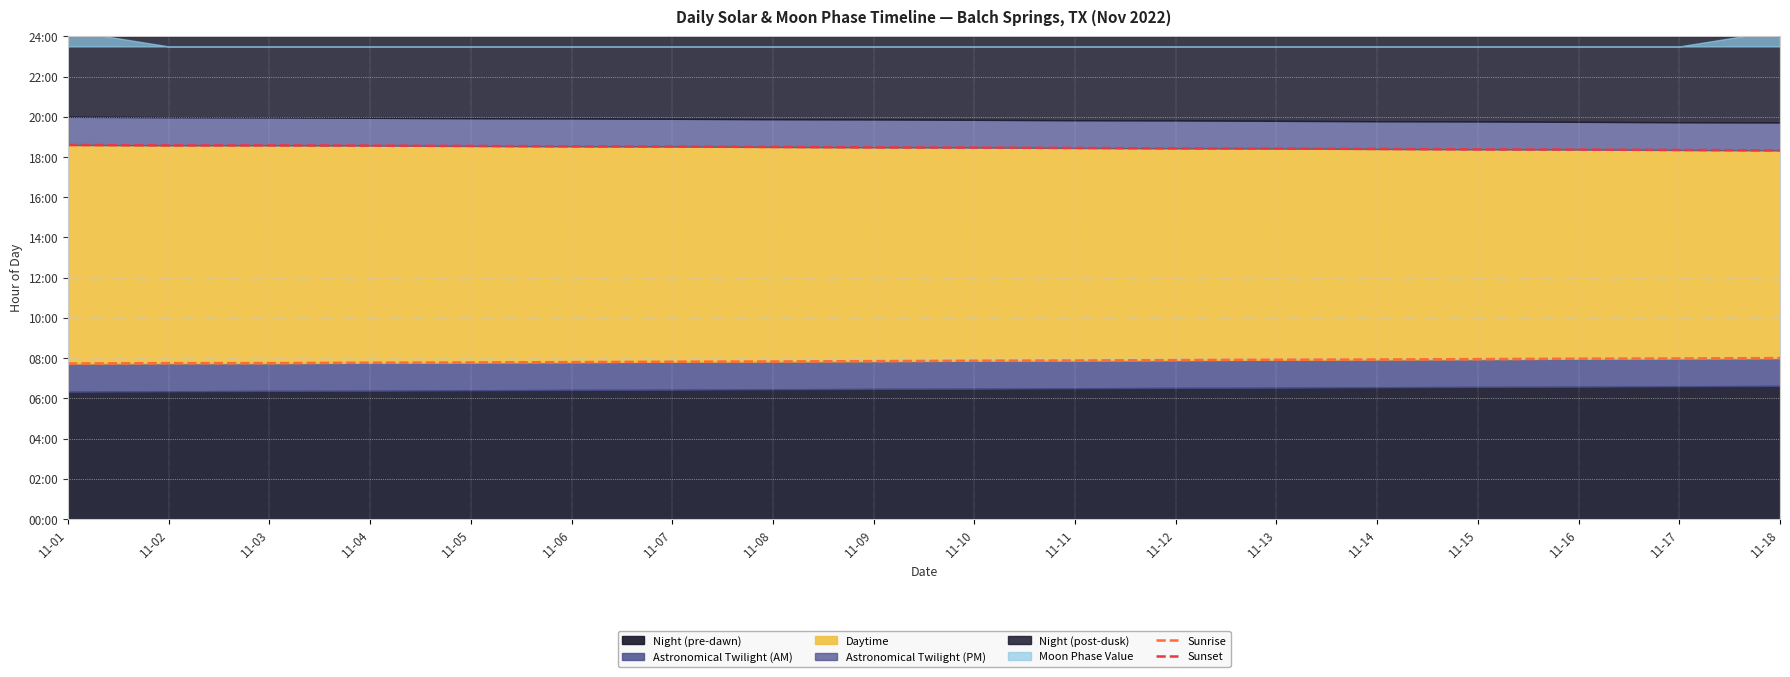

Reading left to right, list all the values displayed in this chart.

Sunrise: 11-01=7.7	11-02=7.8	11-03=7.8	11-04=7.8	11-05=7.8	11-06=7.8	11-07=7.8	11-08=7.8	11-09=7.8	11-10=7.9	11-11=7.9	11-12=7.9	11-13=7.9	11-14=7.9	11-15=8.0	11-16=8.0	11-17=8.0	11-18=8.0
Sunset: 11-01=18.6	11-02=18.6	11-03=18.6	11-04=18.6	11-05=18.6	11-06=18.5	11-07=18.5	11-08=18.5	11-09=18.5	11-10=18.5	11-11=18.4	11-12=18.4	11-13=18.4	11-14=18.4	11-15=18.4	11-16=18.4	11-17=18.4	11-18=18.3